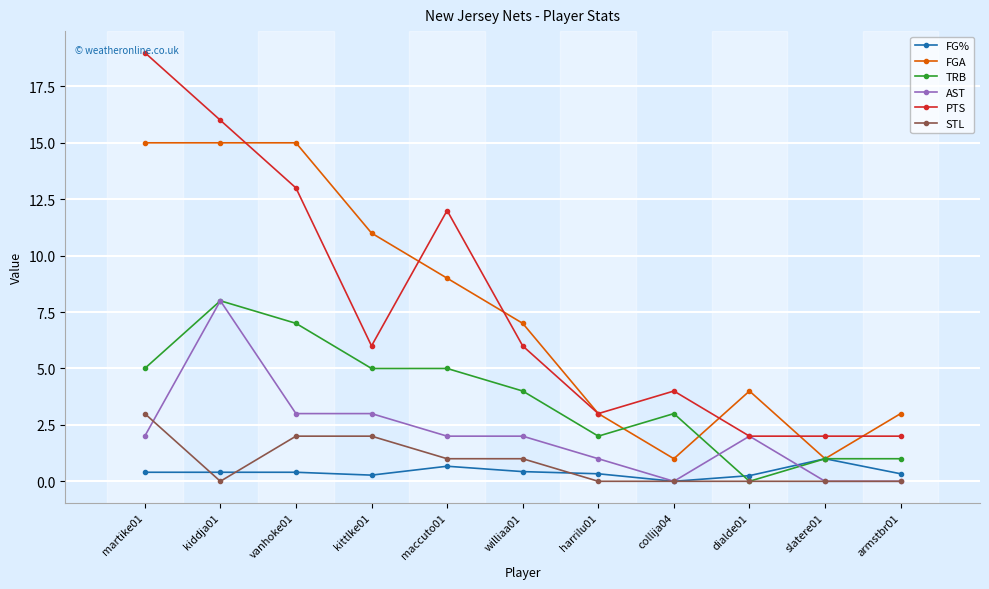

Which series has the widest spread of values?

PTS